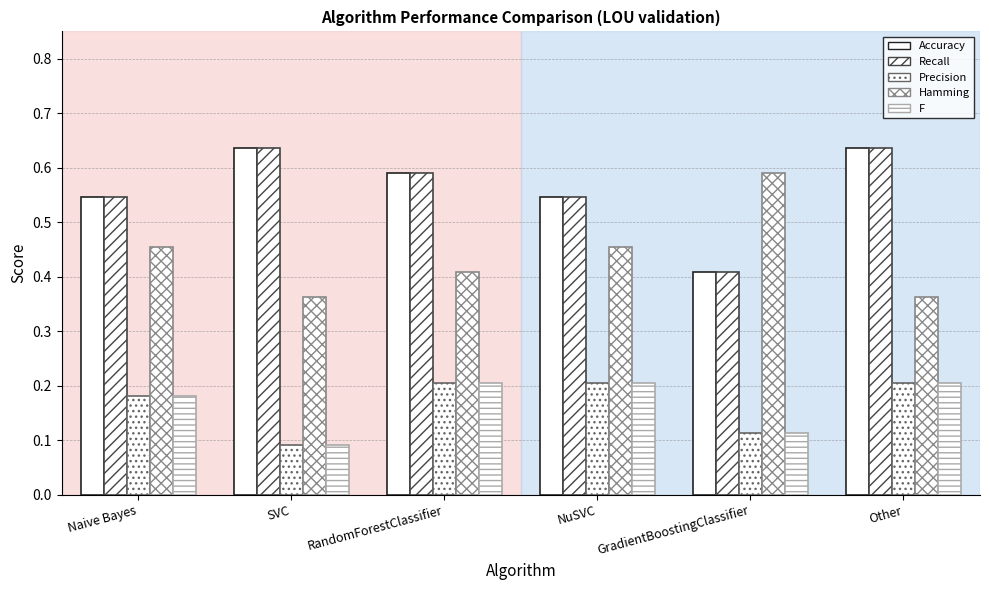

How many bars are there in total?

30